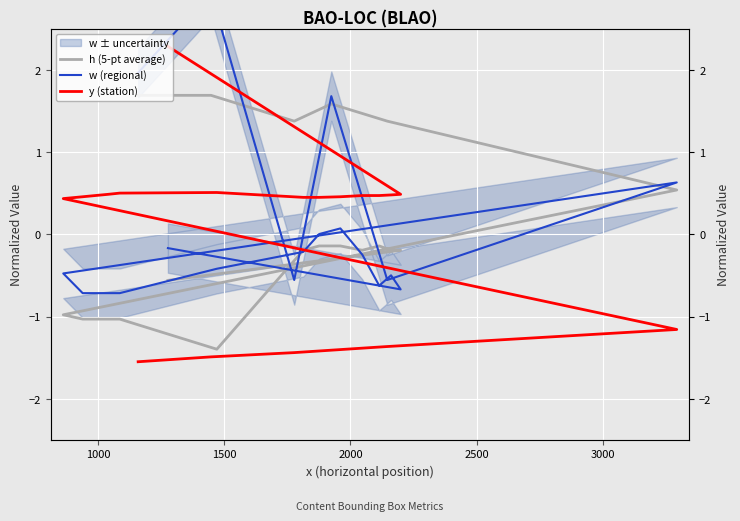

After their last crossing, which series has the higher values: y (station) or w (regional)?

y (station)